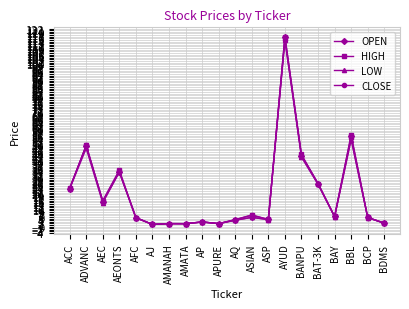

Which series has the largest range (max minus min)?

OPEN